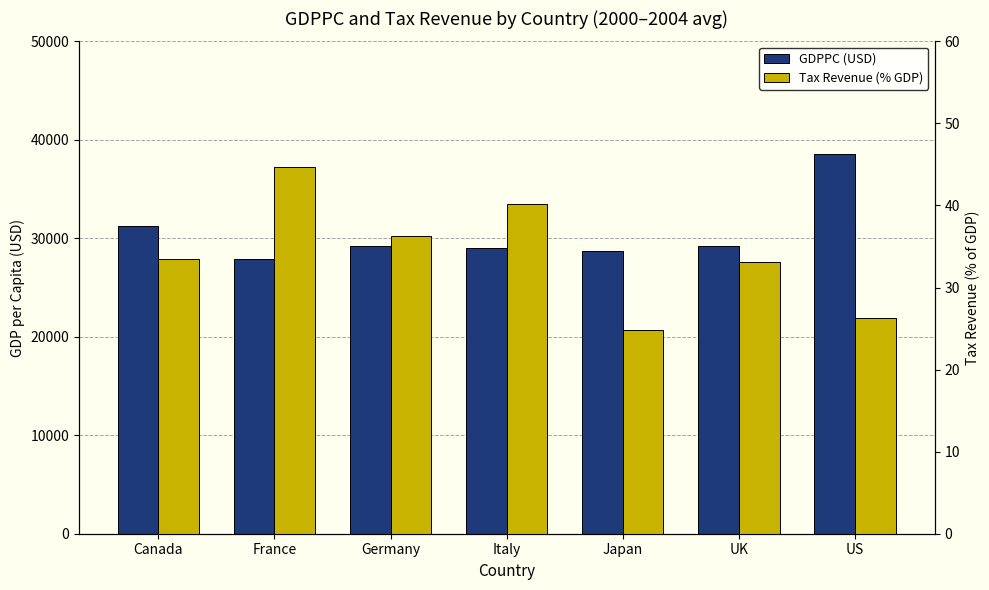

Count the number of categories in the chart.

7